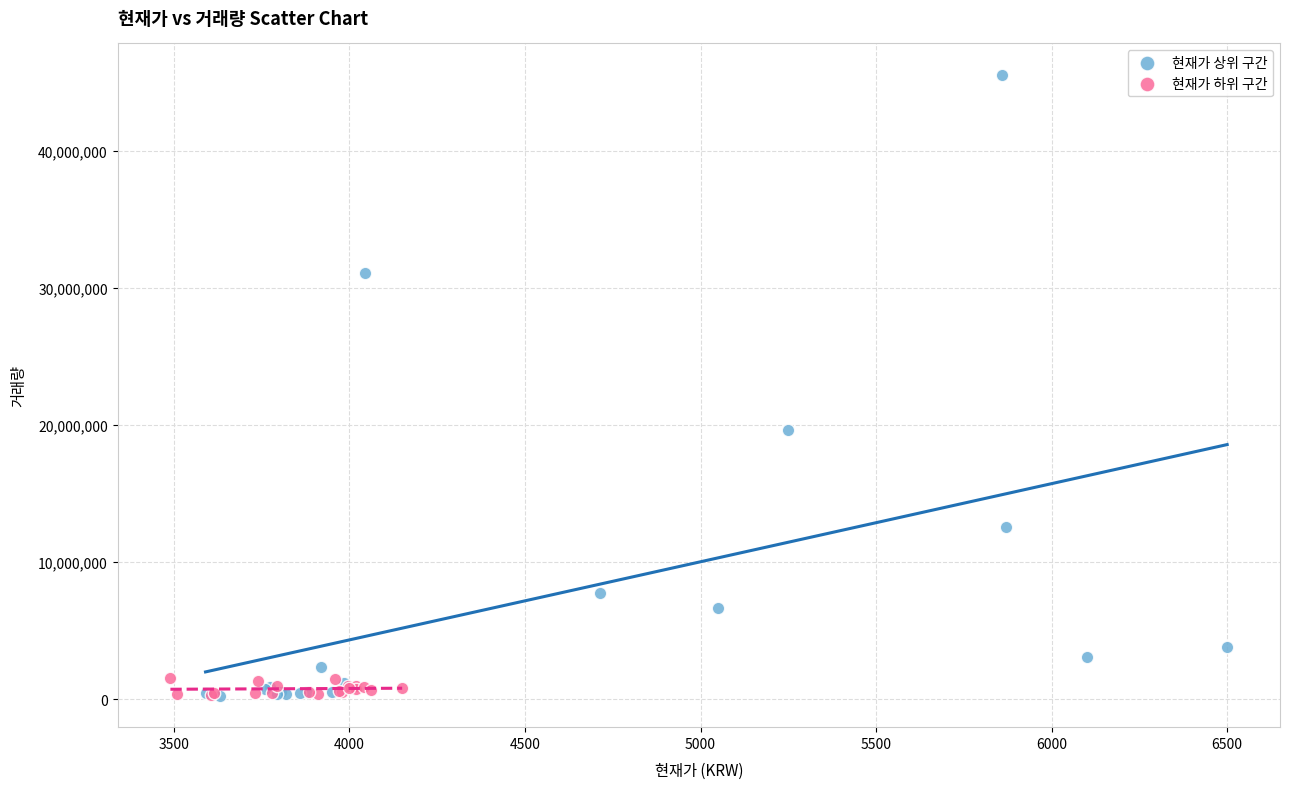

Which series has the widest spread of Y values?

현재가 상위 구간